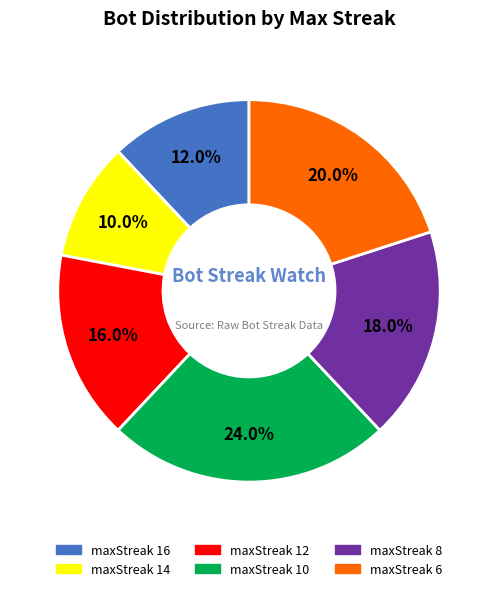

Count the number of slices in the pie.

6